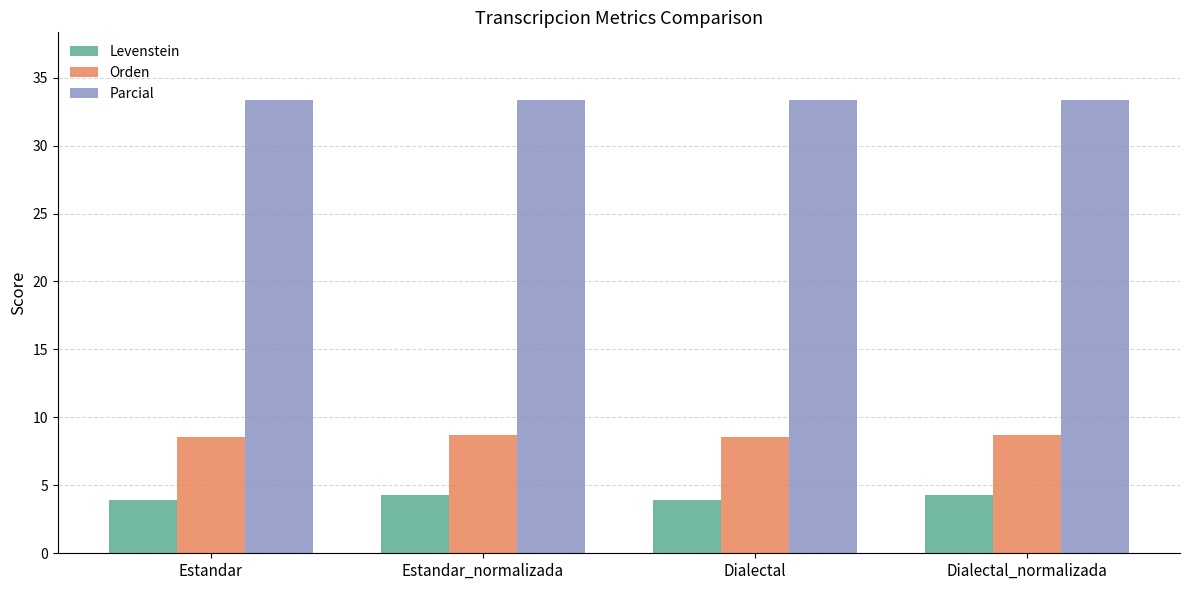

What are all the series names shown in the legend?

Levenstein, Orden, Parcial